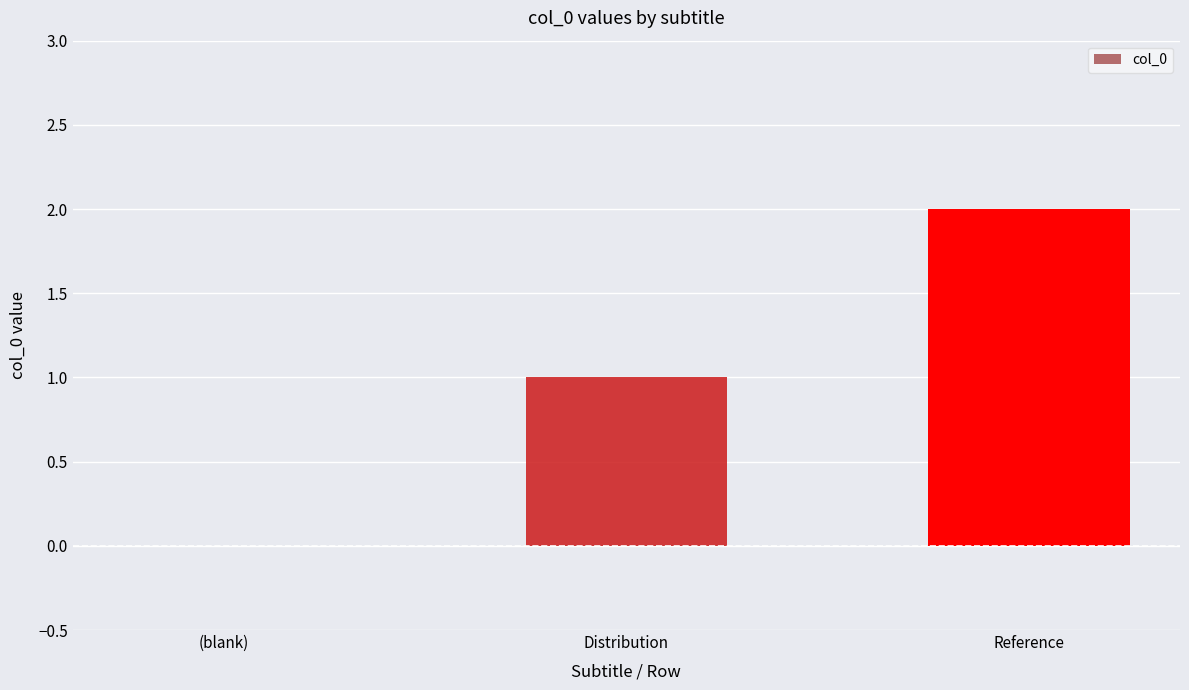

Which label corresponds to the largest value in the chart?

Reference